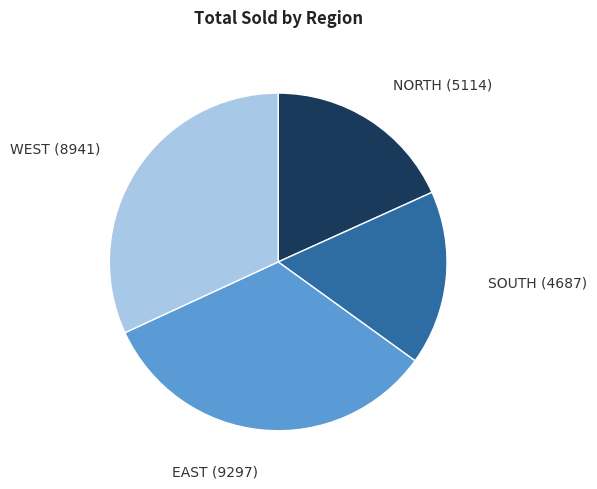

Is there a majority slice in this chart?

No